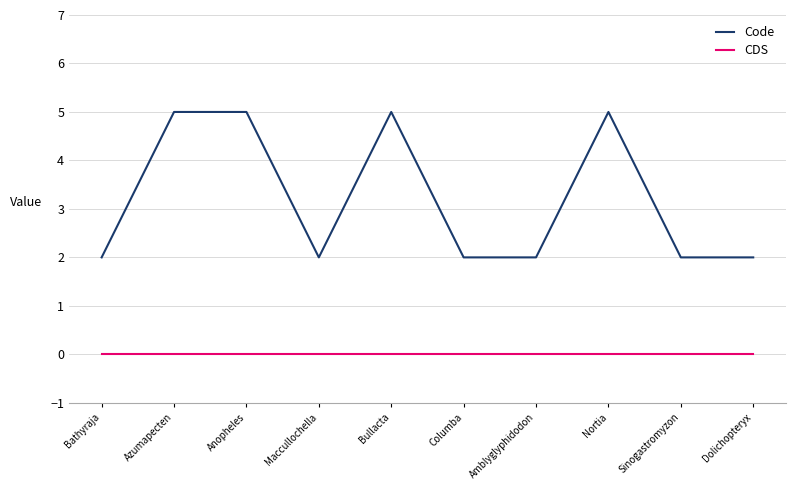

What is the sum of all Code values?

32